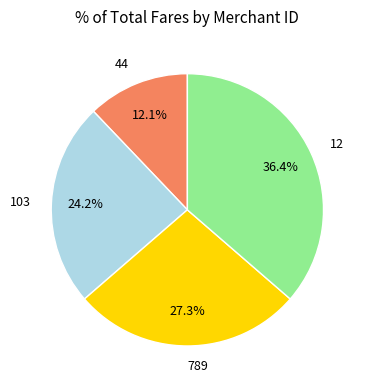

True or false: 12 accounts for 27% of the total.

False